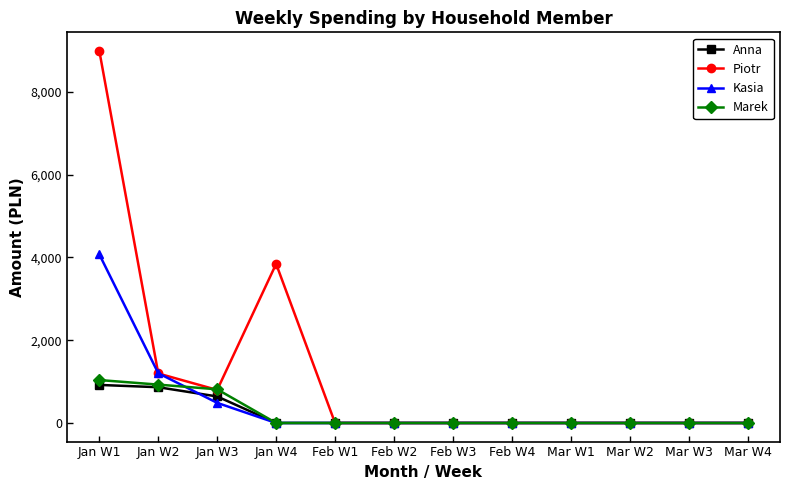

At which category does the chart reach its peak across all series?

Jan W1